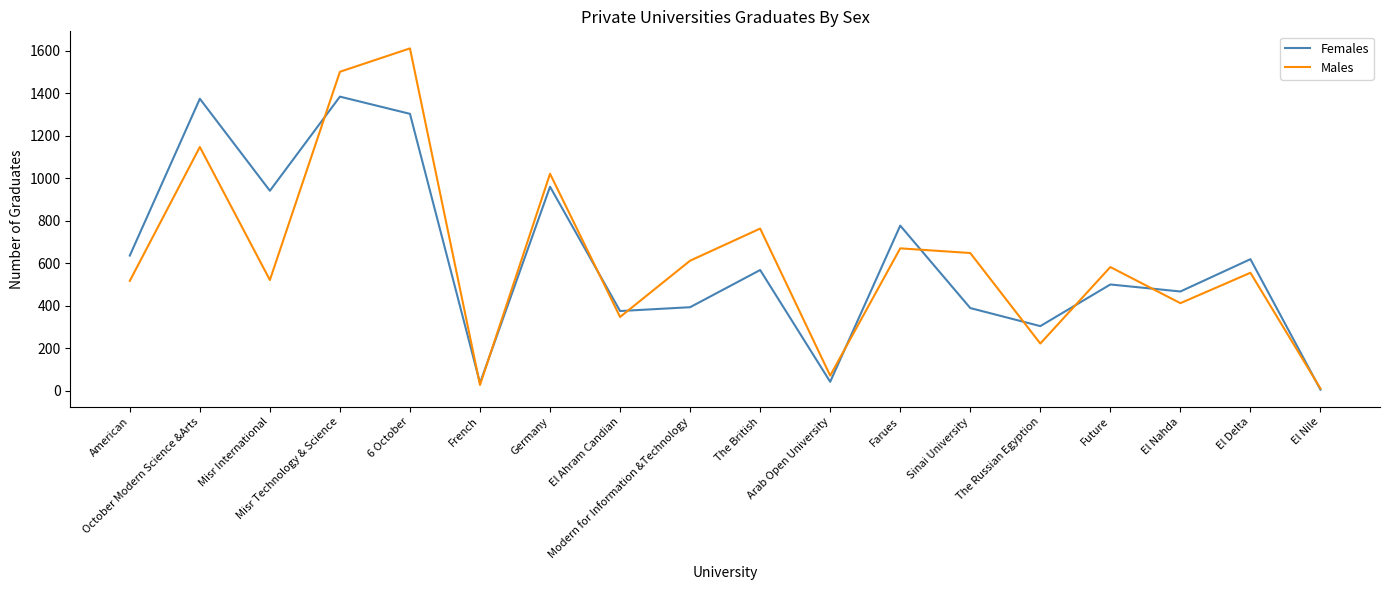

Is the value of Males at The British greater than the value of Females at Misr International?

No